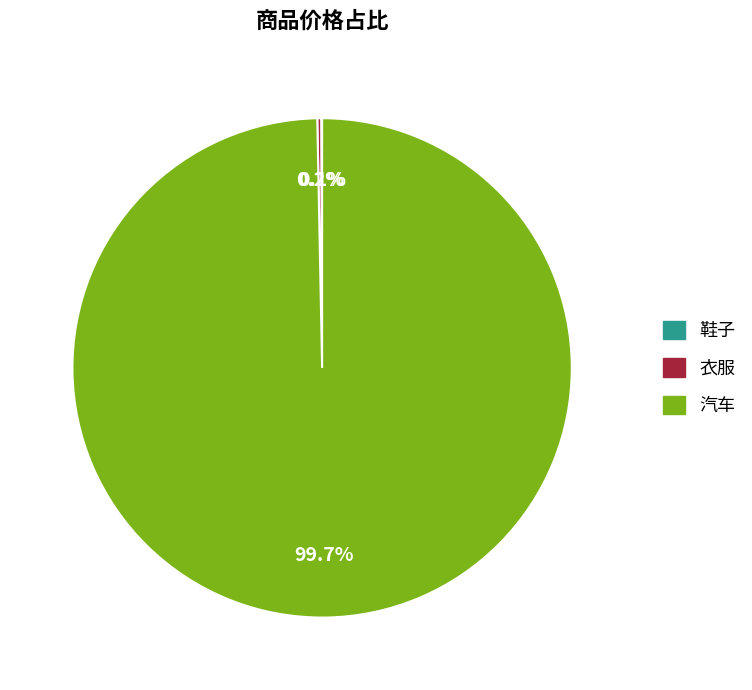

Is there a majority slice in this chart?

Yes